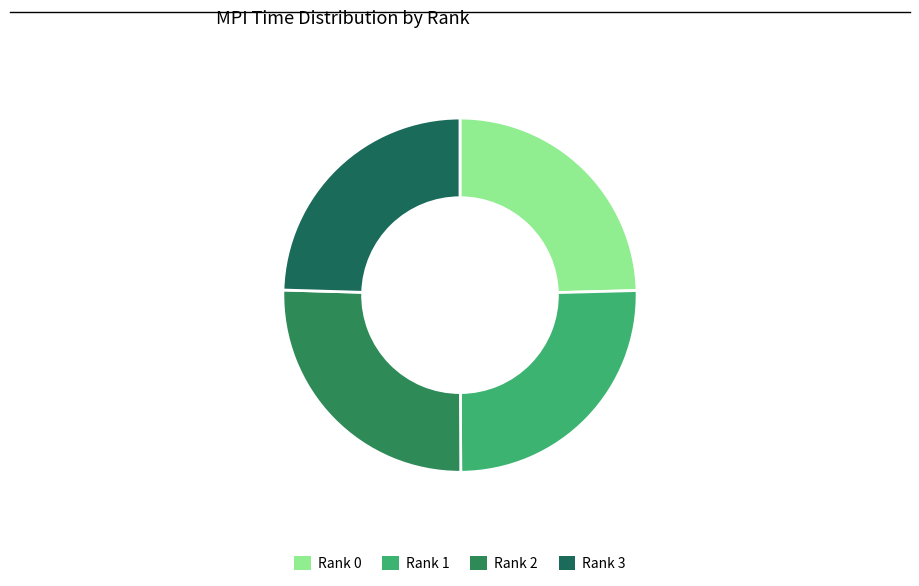

Is there a majority slice in this chart?

No